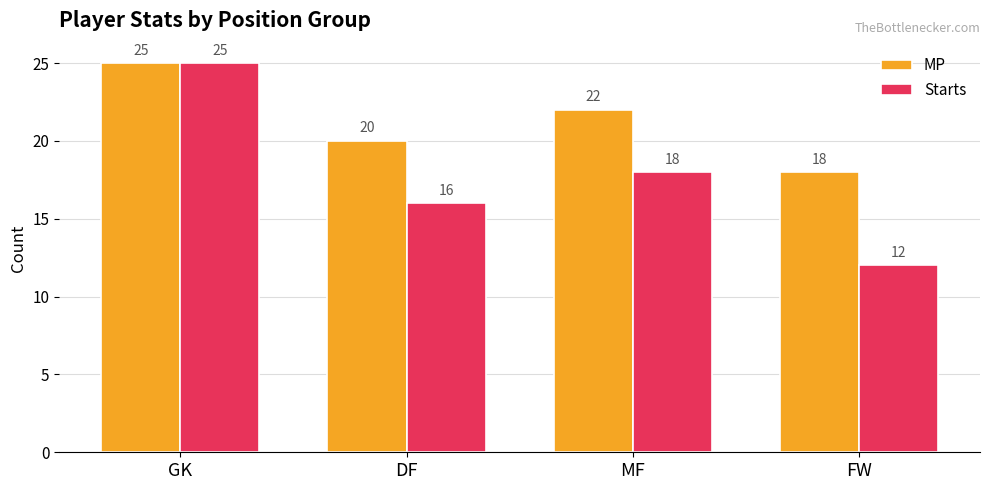

What is the value of the MP bar at the 4th from the left?

18